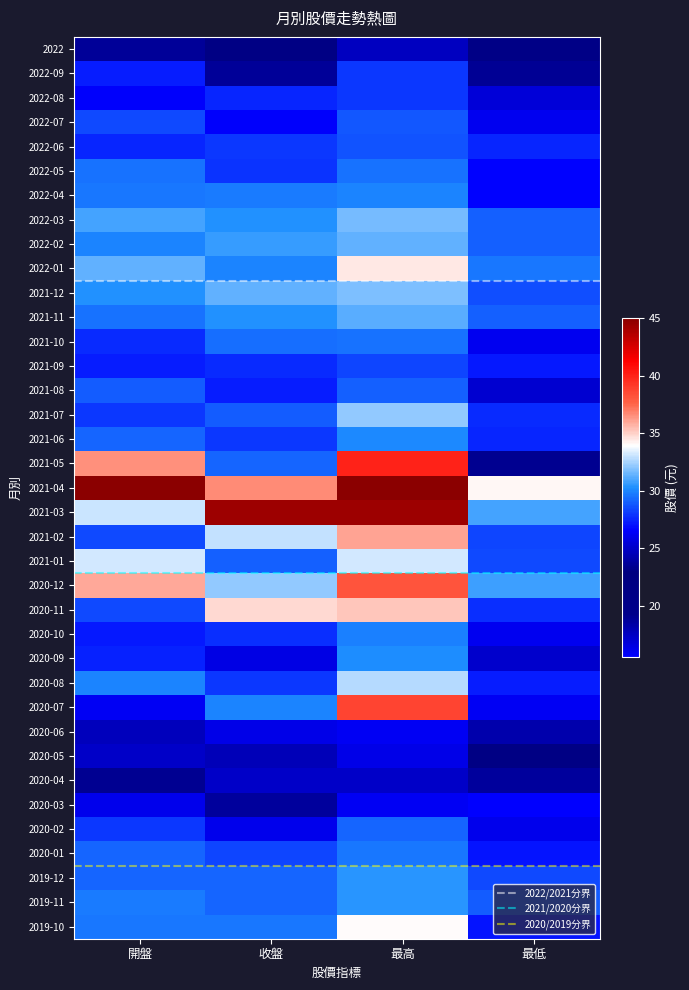

How many categories are shown in the chart?

4